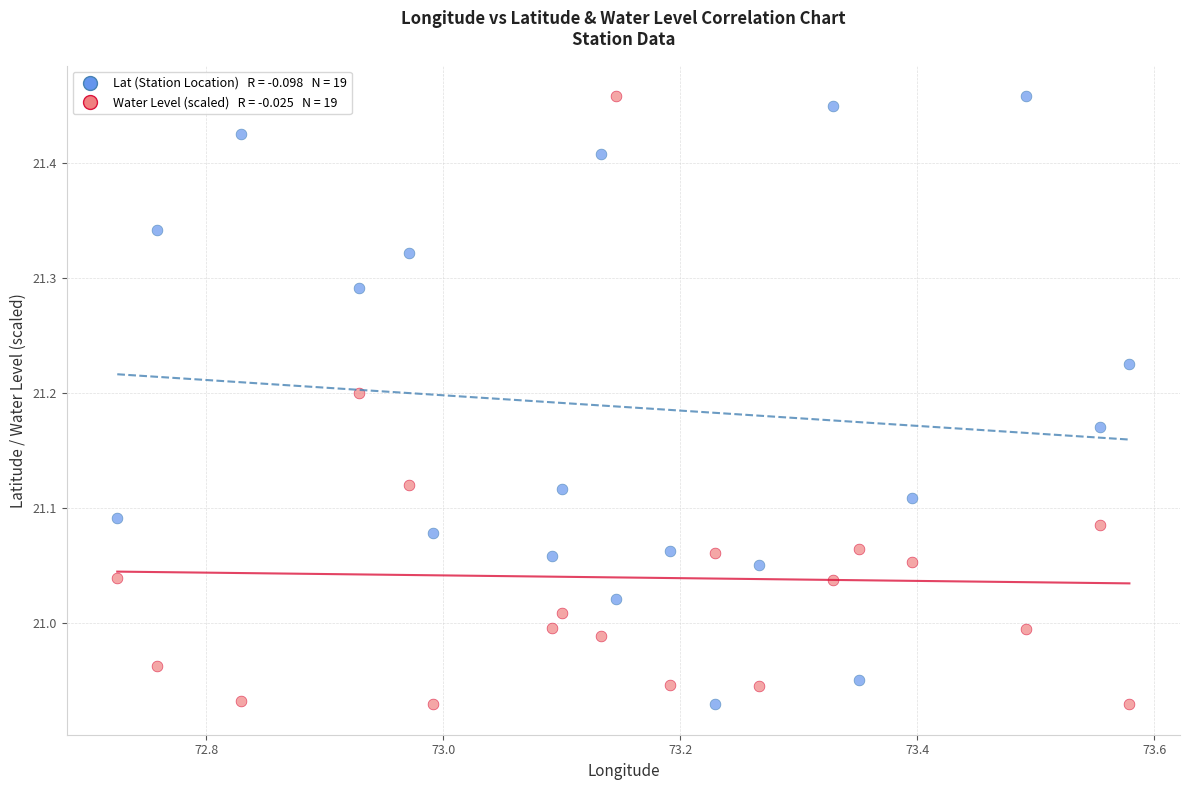

Across all data points, what is the range of X values (max minus min)?

0.9